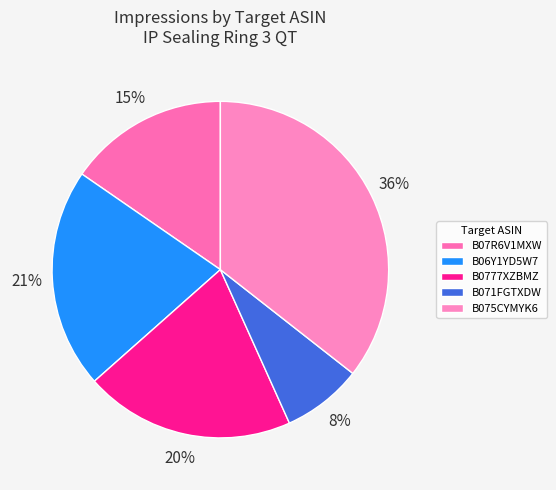

How many slices are in this pie chart?

5